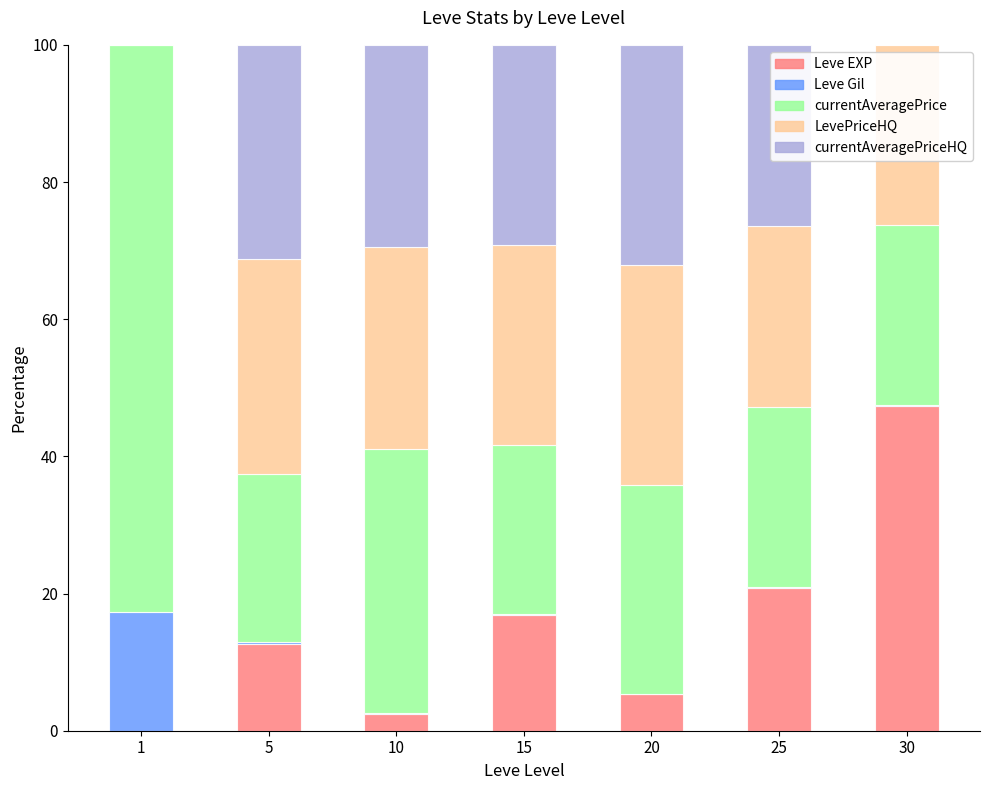

The Leve EXP series shows 16.8 at 15. True or false?

True